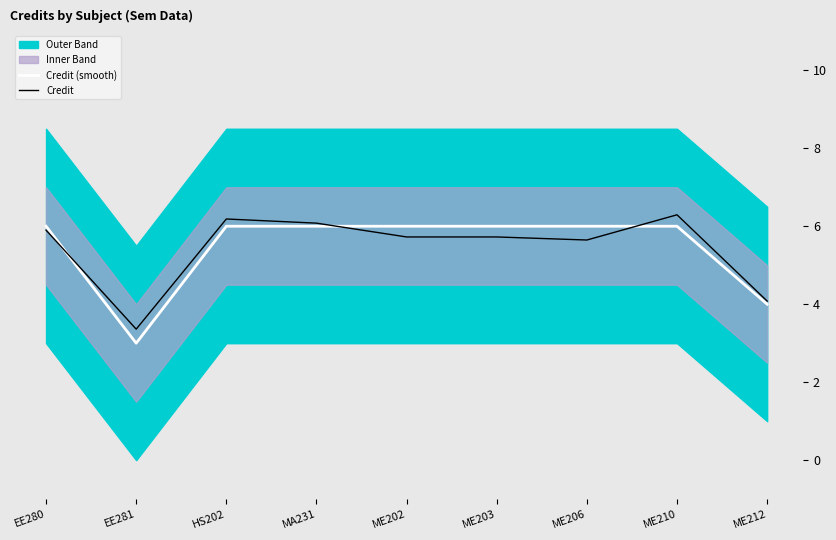

What is the difference between the maximum and minimum values in the Credit series?

2.9